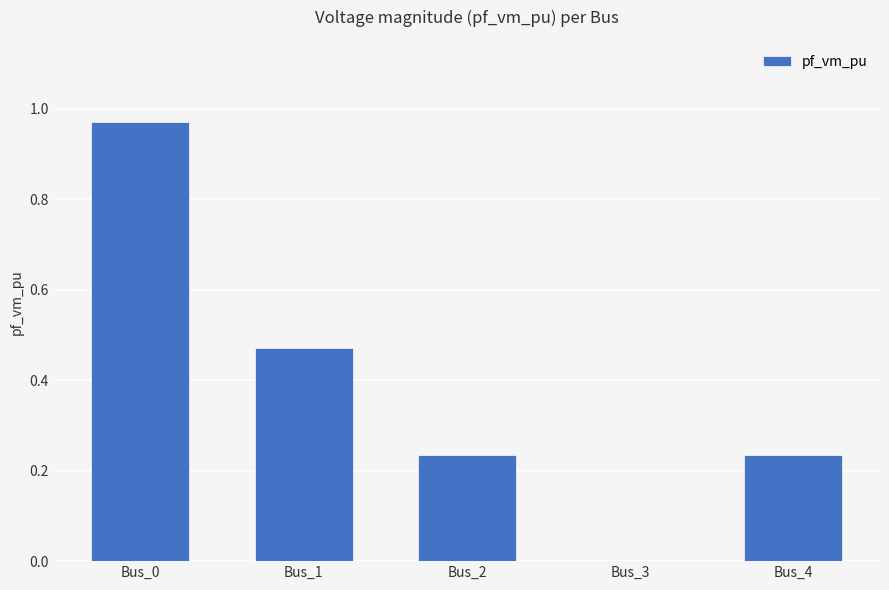

Between Bus_3 and Bus_1, which is larger?

Bus_1